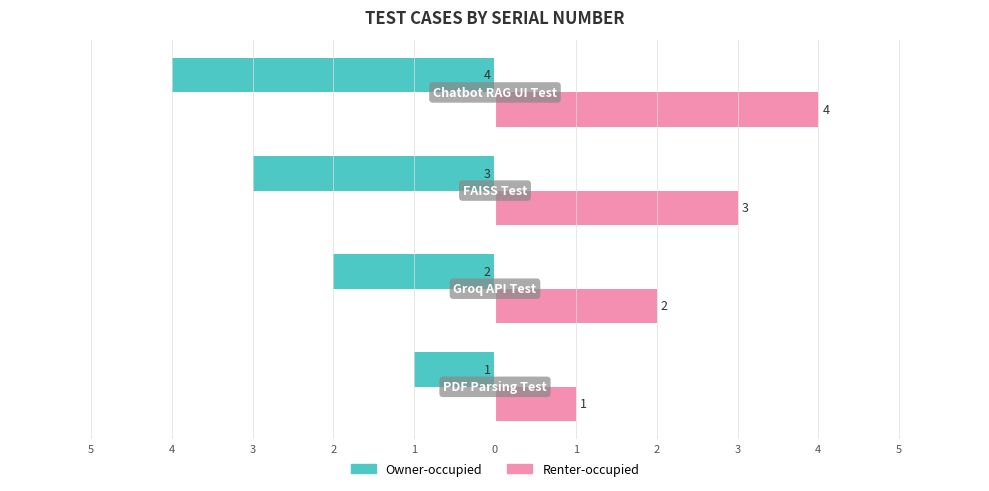

What are all the series names shown in the legend?

Owner-occupied, Renter-occupied